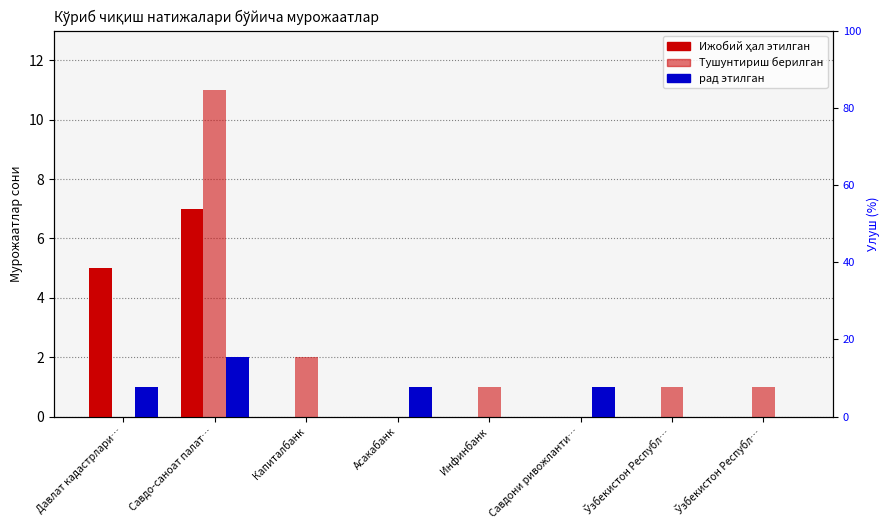

Which category has the highest value across all series?

Савдо-саноат палат…